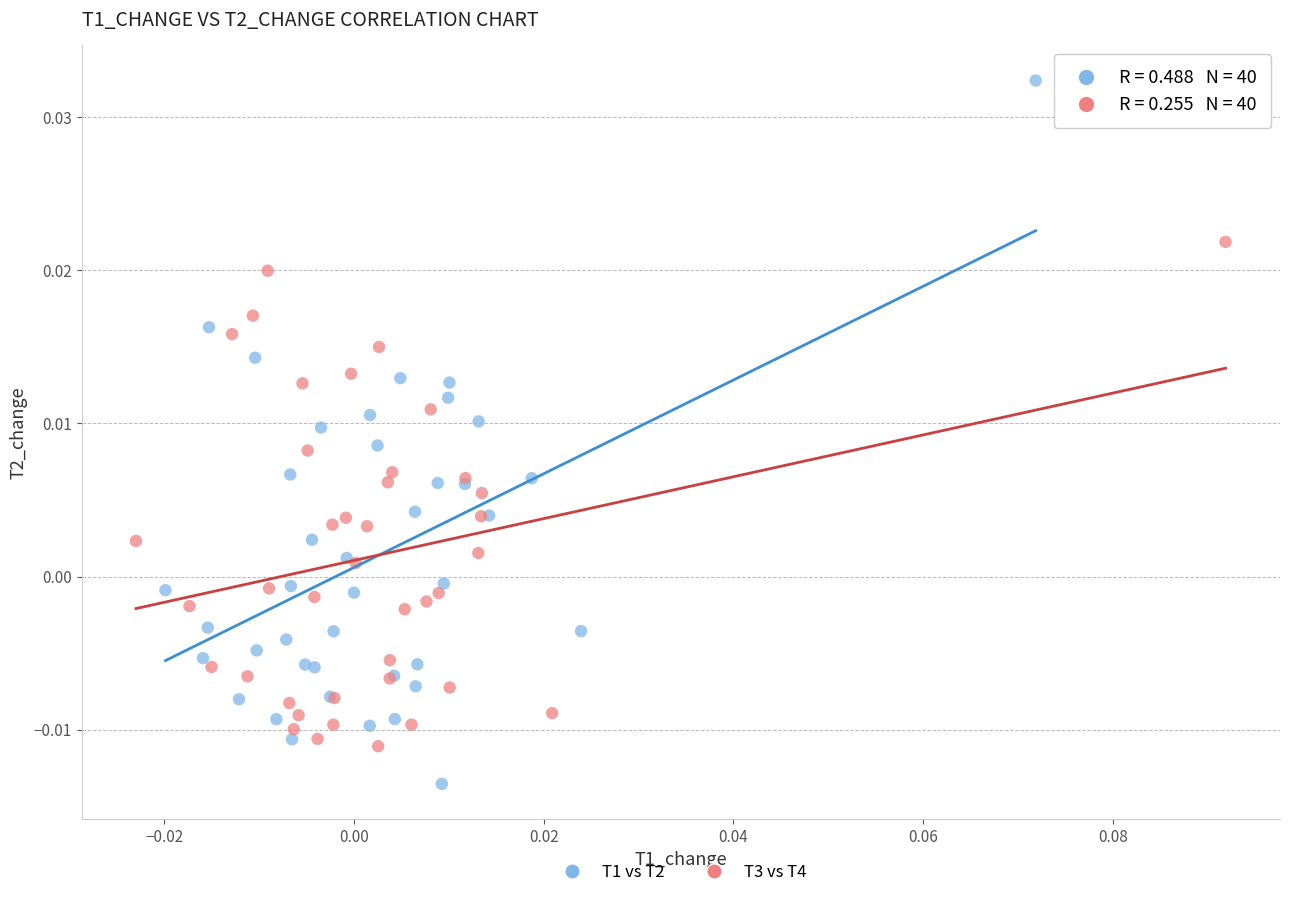

What are all the series names shown in the legend?

T1 vs T2, T3 vs T4